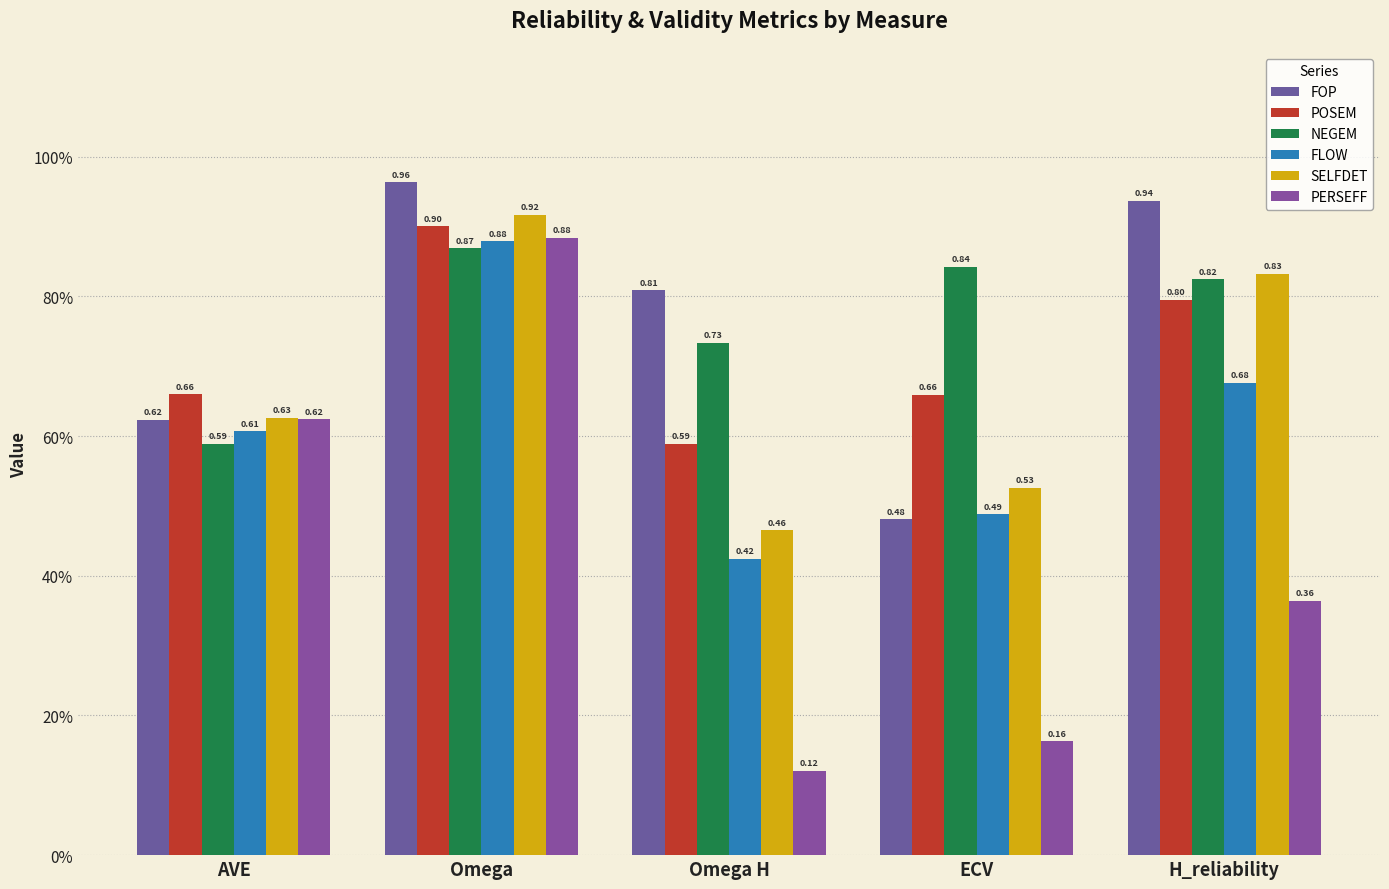

Where is NEGEM nearest to the value 0?

AVE